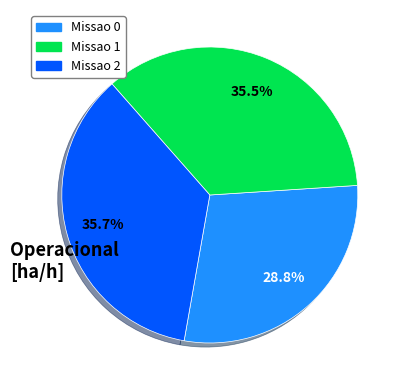

Is Missao 2 the majority of the pie?

No